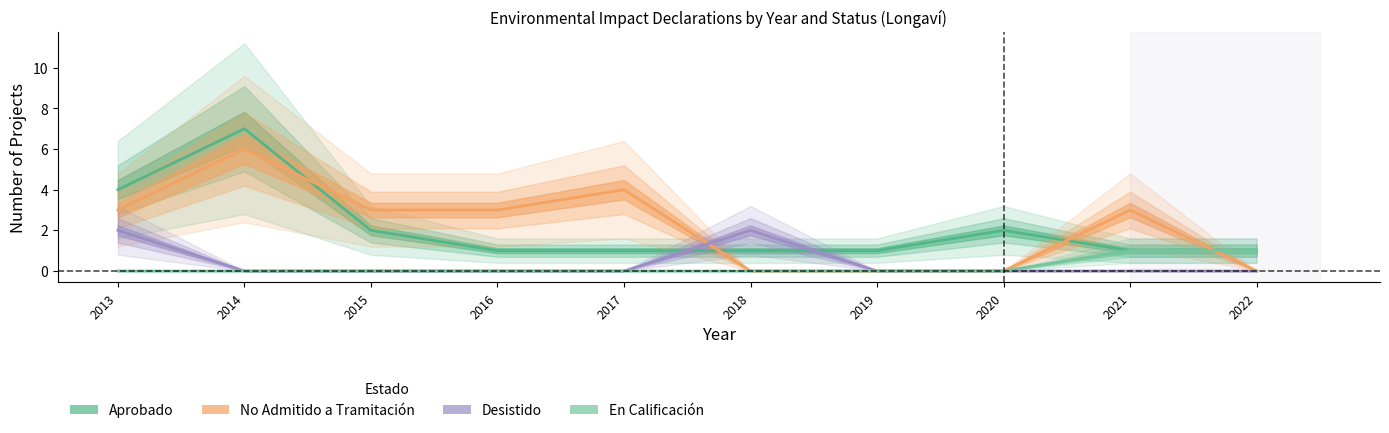

Where is Aprobado nearest to the value 4?

2013